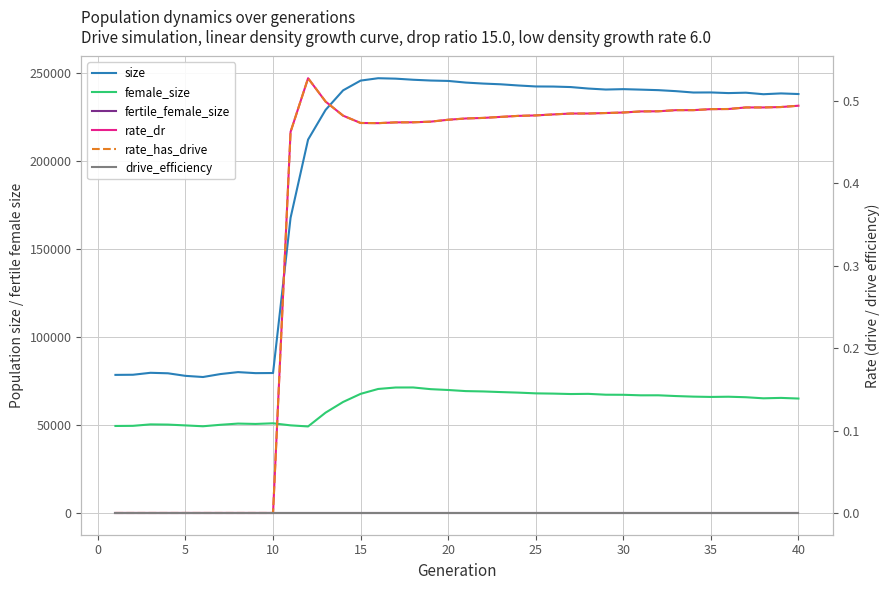

At how many categories does at least one series exceed 190229?

29